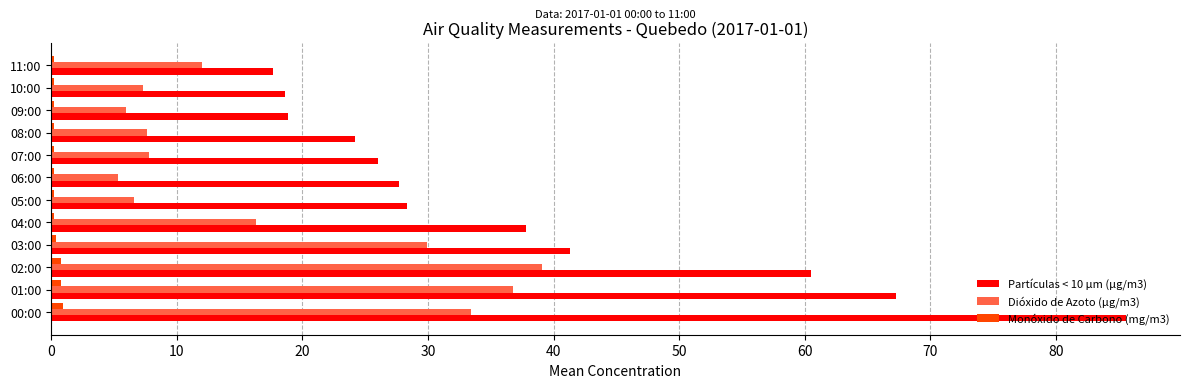

What is the maximum value for Partículas < 10 µm (µg/m3)?

85.6